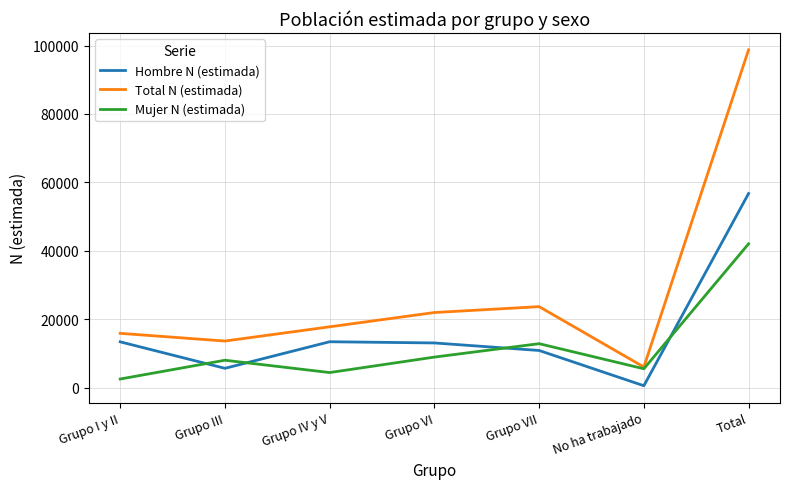

What is the difference between the maximum and minimum values in the Total N (estimada) series?

92754